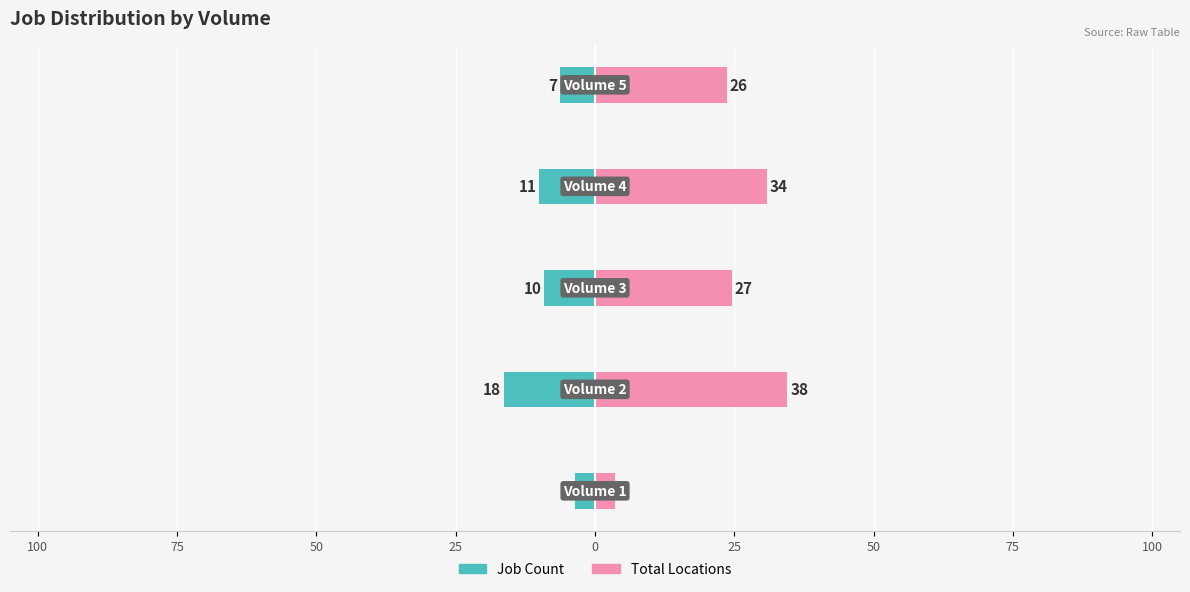

Rank the series by their average value, from lowest to highest.

Job Count, Total Locations